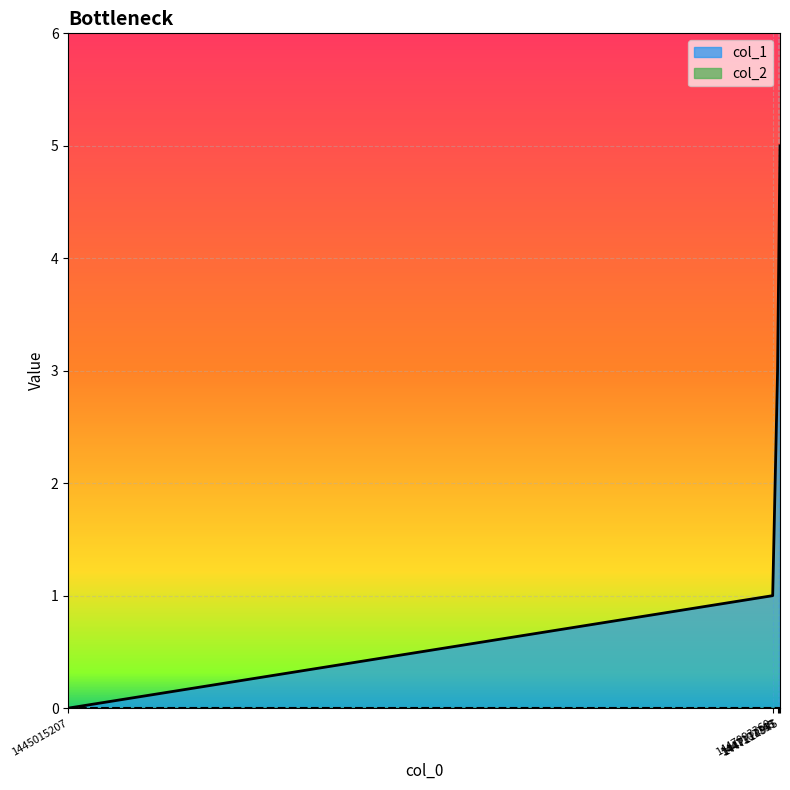

What value does the data have at 1447107745?

3